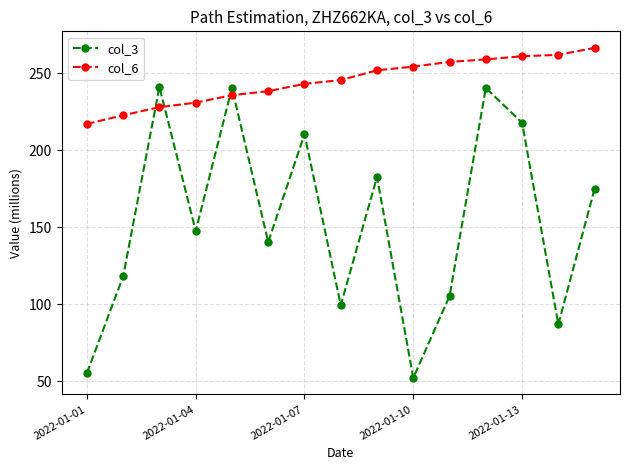

At how many categories does at least one series exceed 145?

15